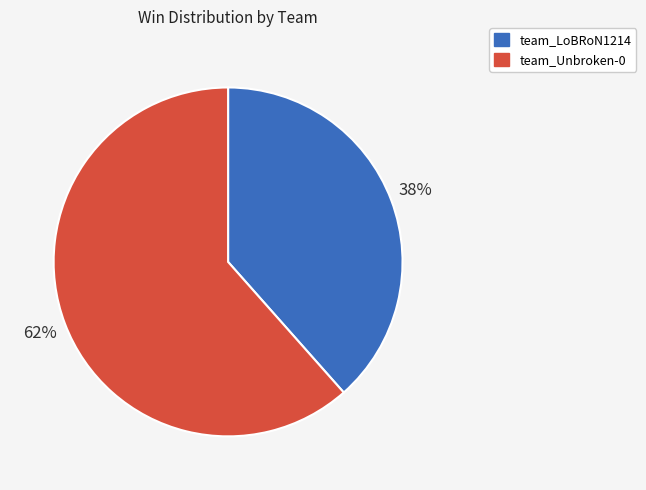

Combined, do team_LoBRoN1214 and team_Unbroken-0 account for over 50%?

Yes